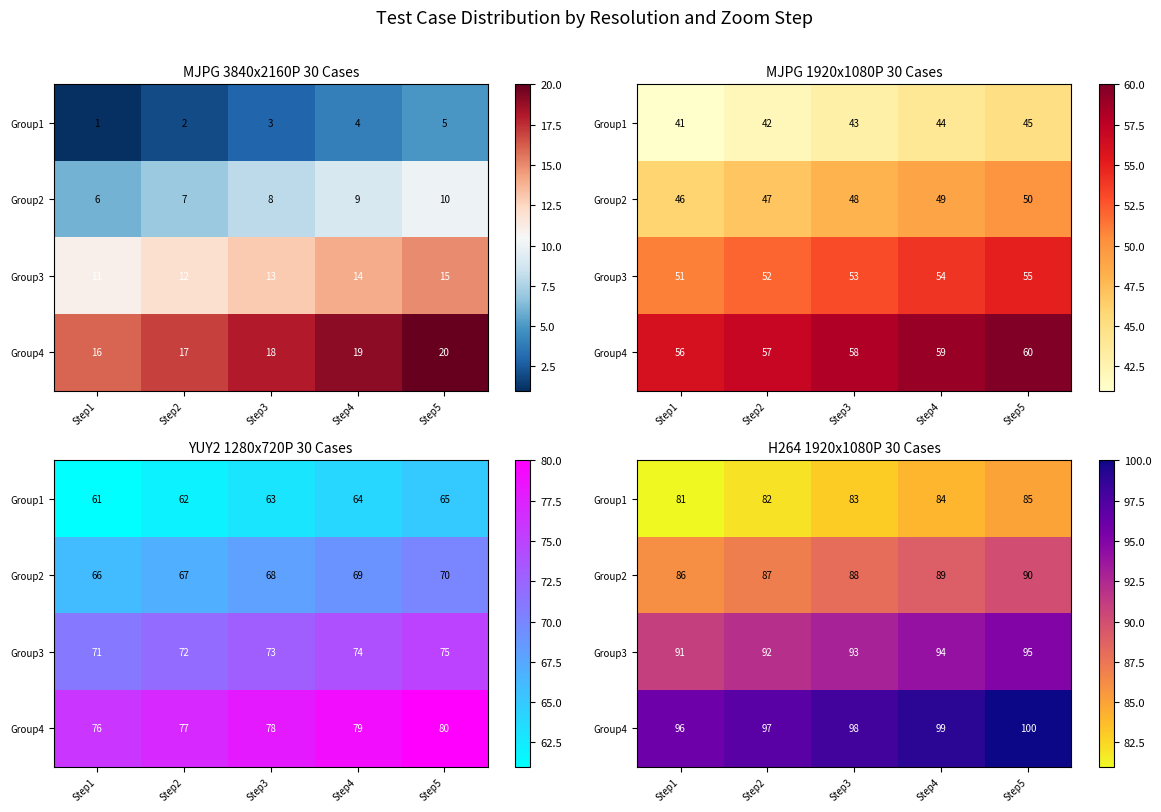

What value does the Group4 series have at Step4?

99